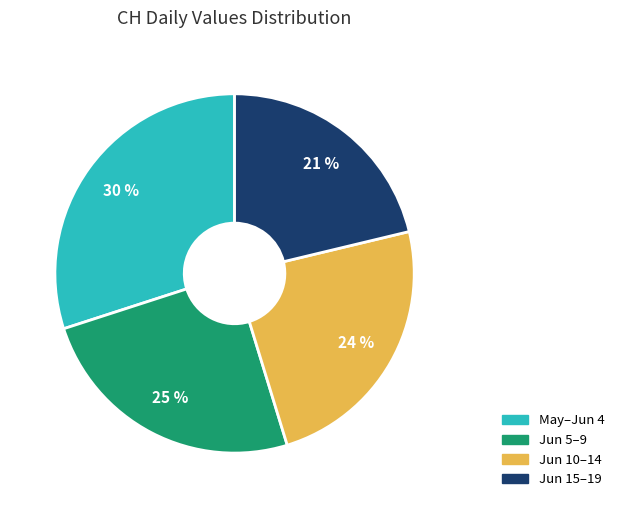

To the nearest percent, what percentage of the pie is Jun 5–9?

25%